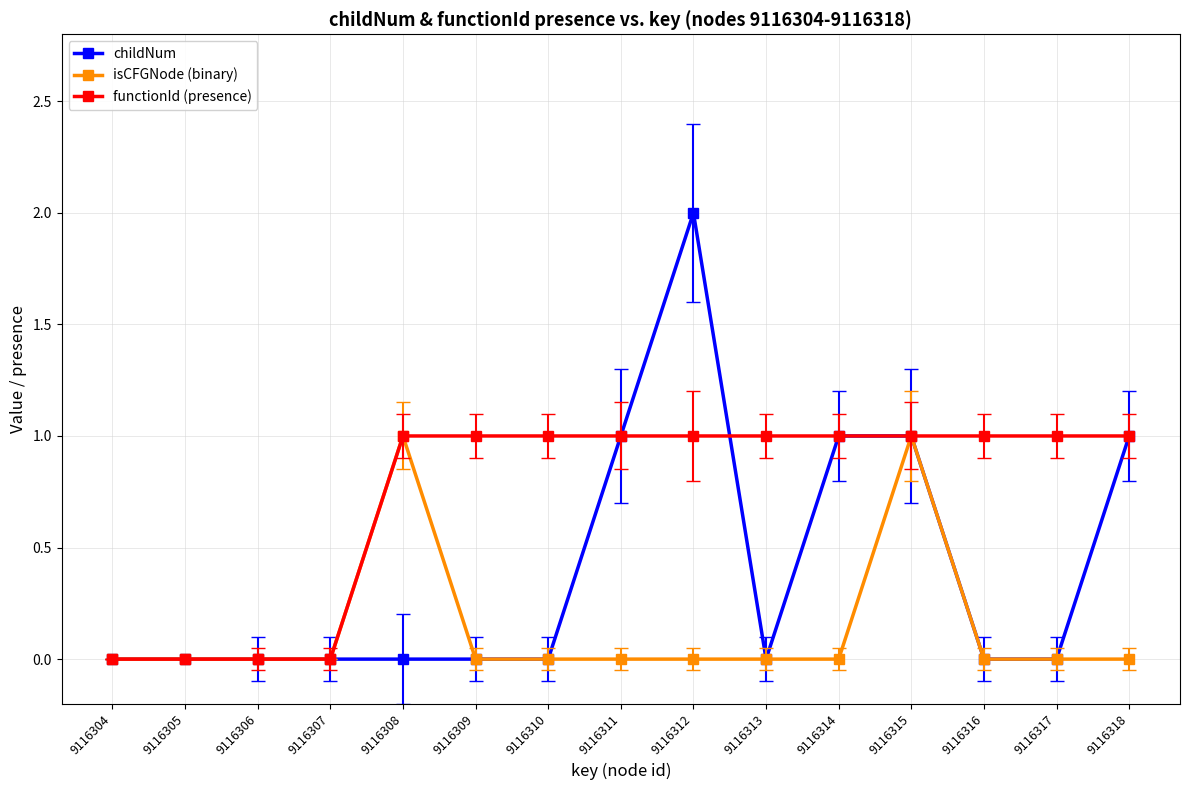

Between 9116306 and 9116310, which series saw the biggest shift?

functionId (presence)